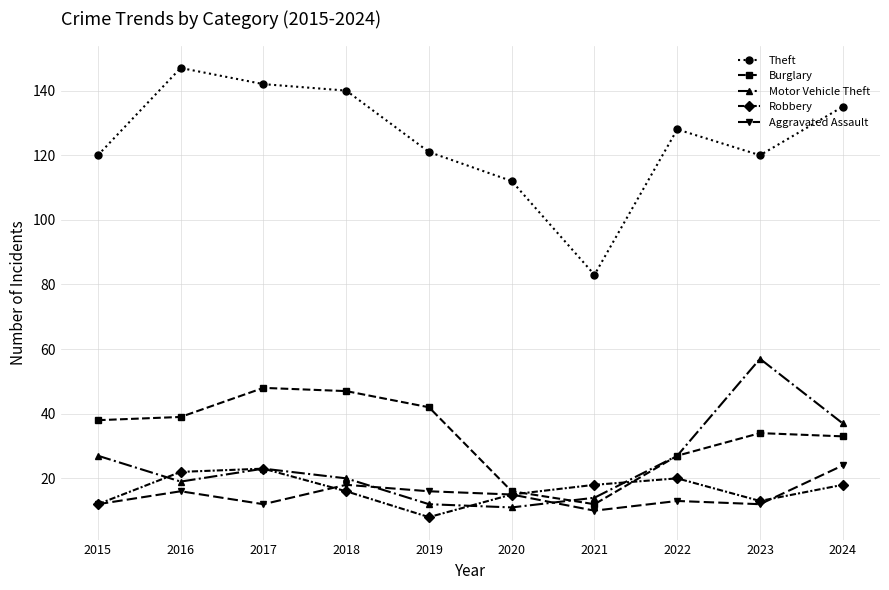

What is the greatest value displayed?

147